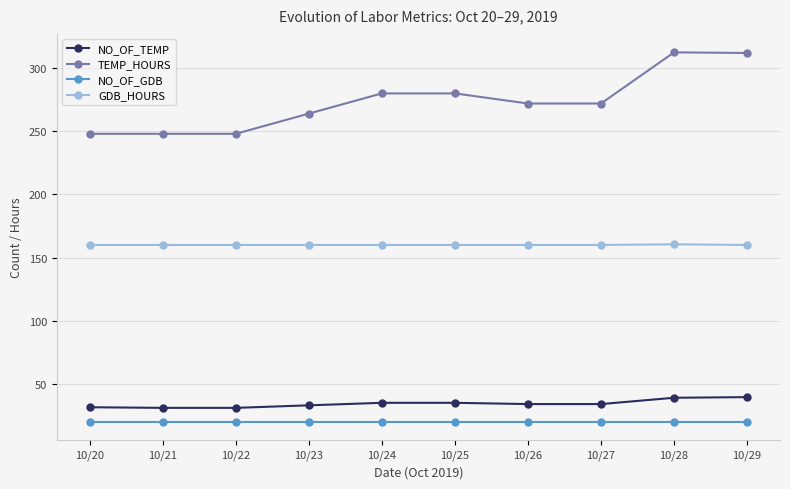

Is the value of GDB_HOURS at 10/28 greater than the value of NO_OF_TEMP at 10/26?

Yes